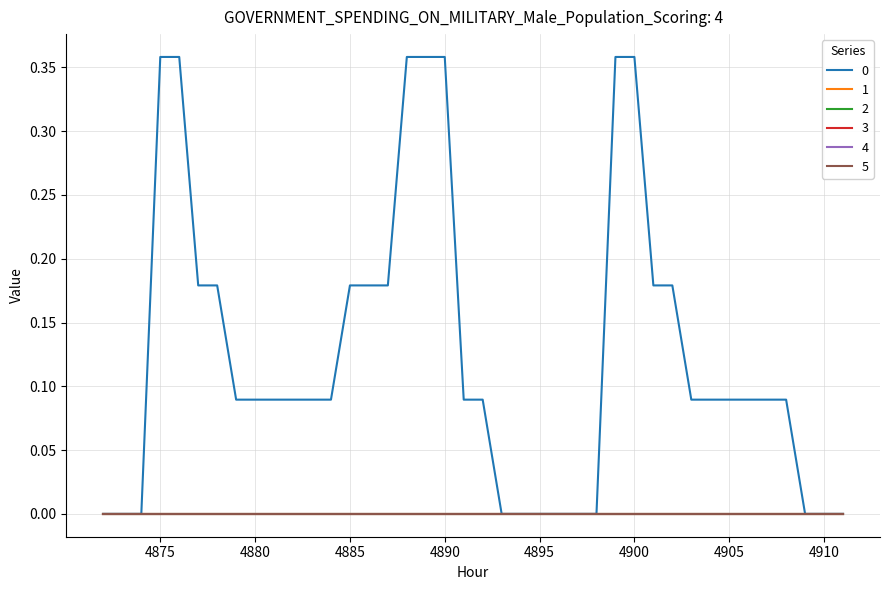

True or false: 5 and 3 intersect in this chart.

False